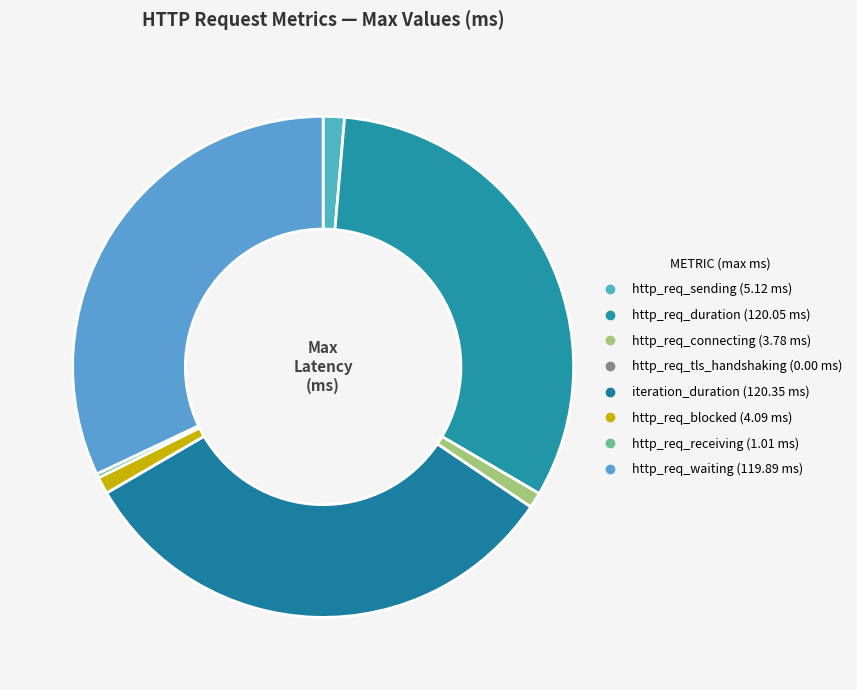

To the nearest percent, what is the difference between the largest and smallest slice percentages?

32%